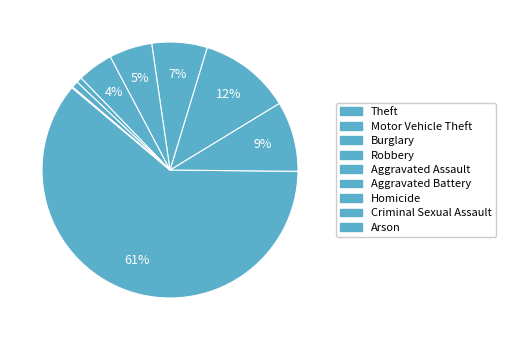

How much of the chart is everything except Arson?

99.9%